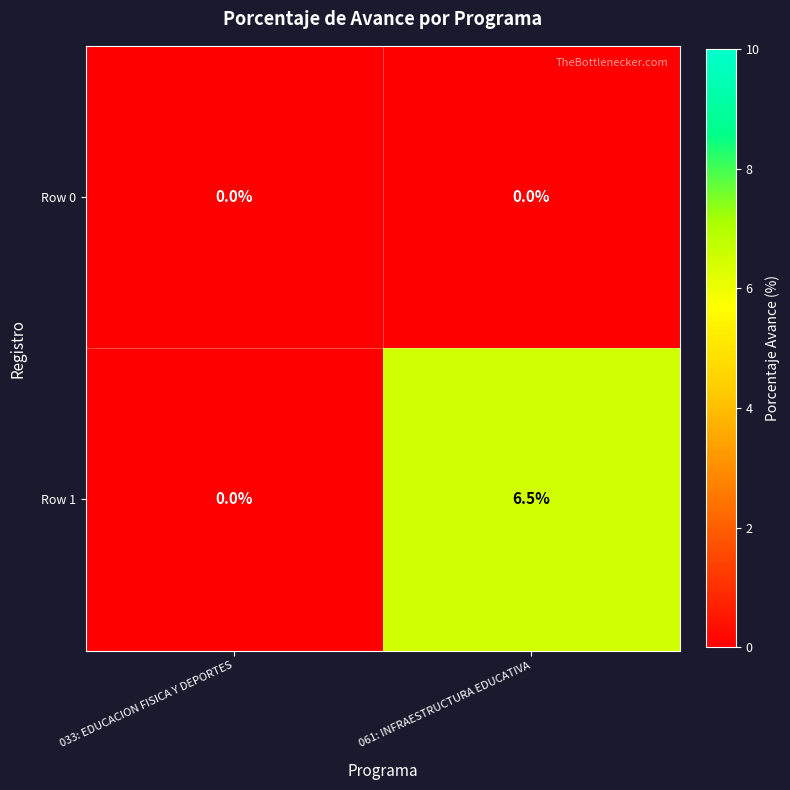

What is the spread (max minus min) of values at 061: INFRAESTRUCTURA EDUCATIVA?

6.5